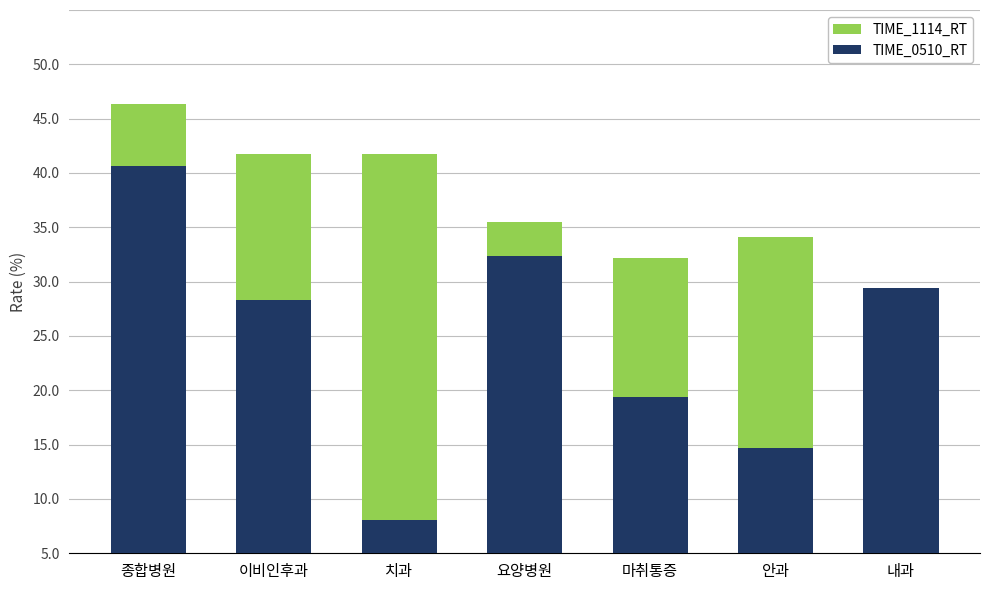

Is it true that TIME_0510_RT equals 39.8 at 요양병원?

False